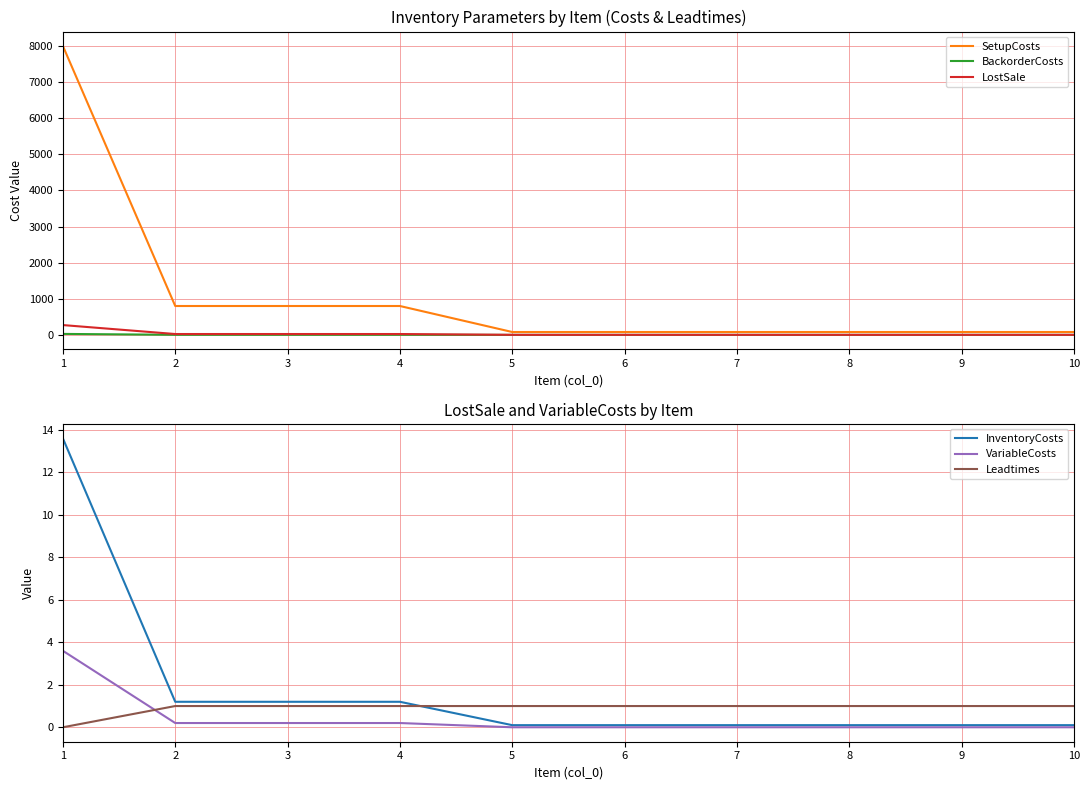

What is the approximate value of InventoryCosts at 3?

1.2